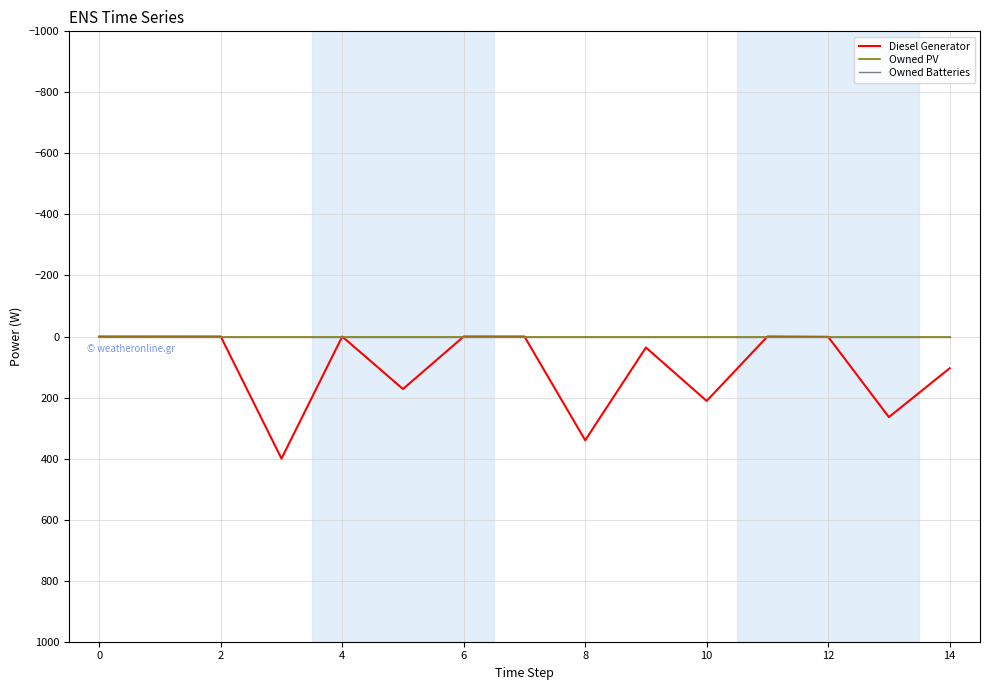

What is the label of the 13th point from the right?

2